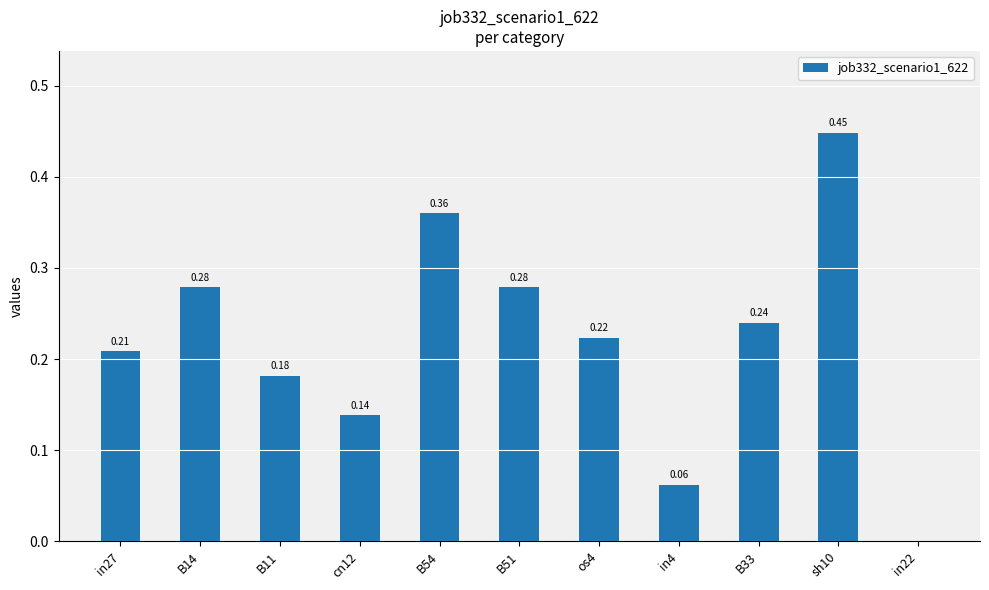

What is the change in value from B14 to sh10?

+0.2